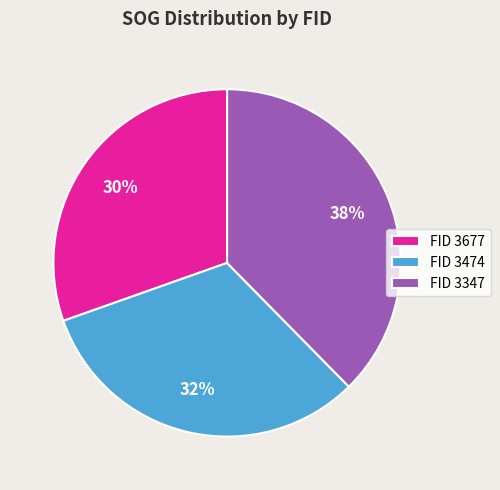

What is the ratio of the value at FID 3347 to the value at FID 3474?

1.2